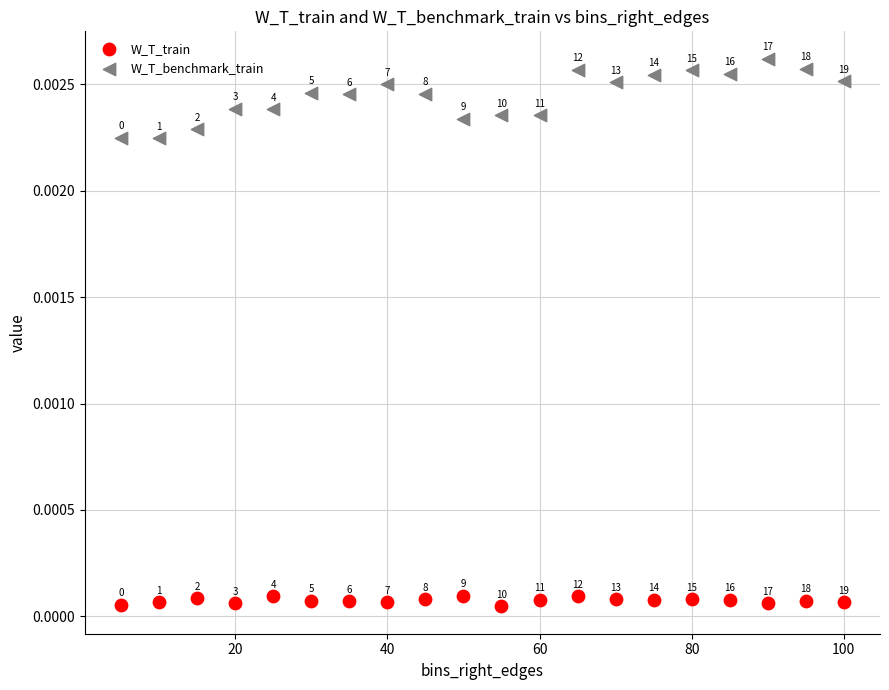

Across all data points, what is the range of X values (max minus min)?

95.0